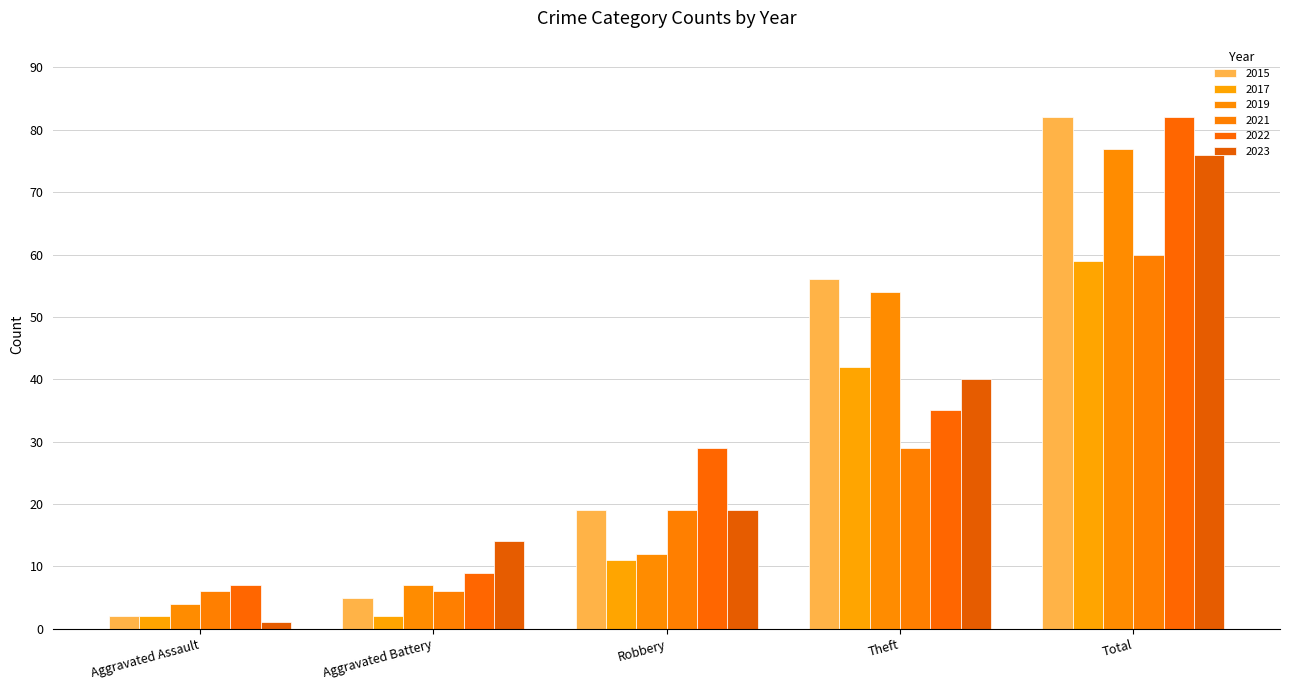

How many categories are shown in the chart?

5